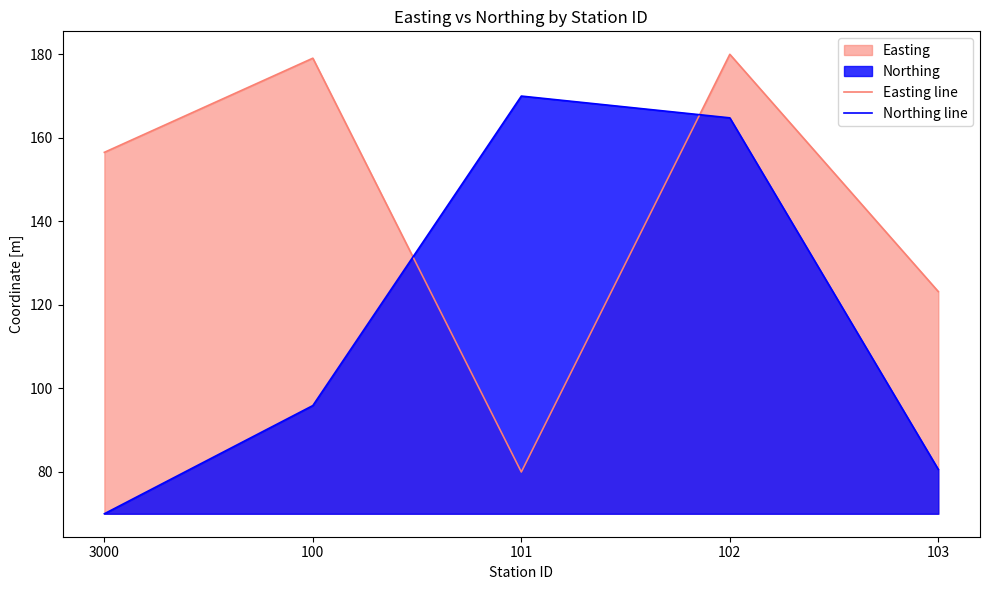

Which category has the highest value across all series?

102